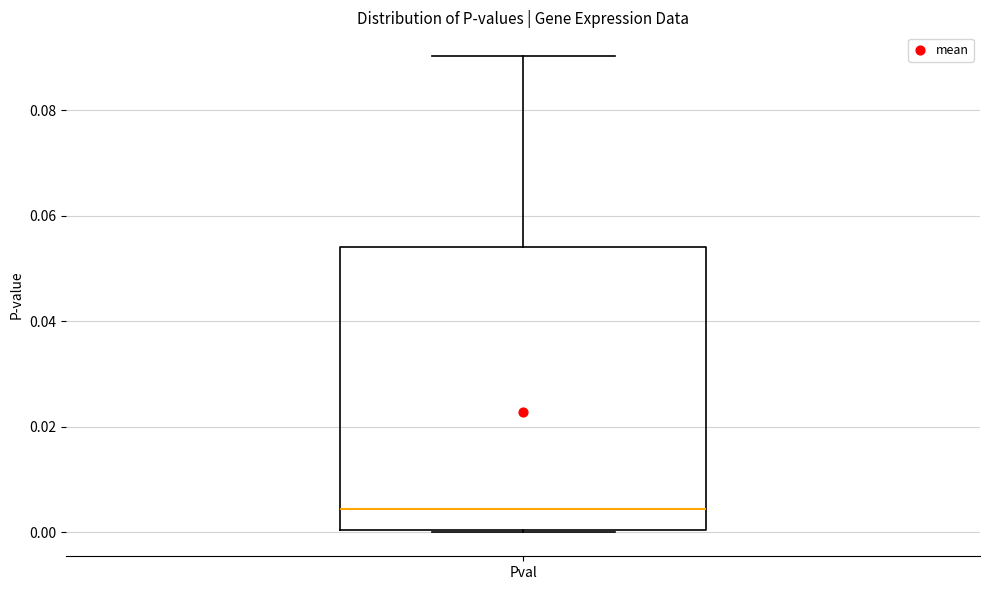

Read this box plot against the y-axis: the position of the median line, the range covered by the box, and the ends of both whiskers. The values are not printed on the chart, so give them approximately, as read against the axis.

median 0.004, box 0.000 to 0.054, whiskers 0.000 to 0.090